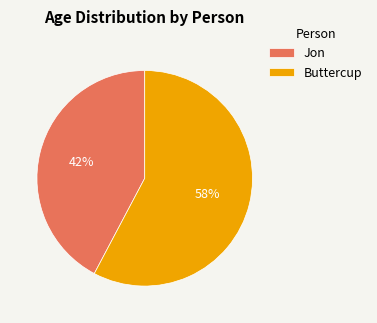

How many slices are in this pie chart?

2